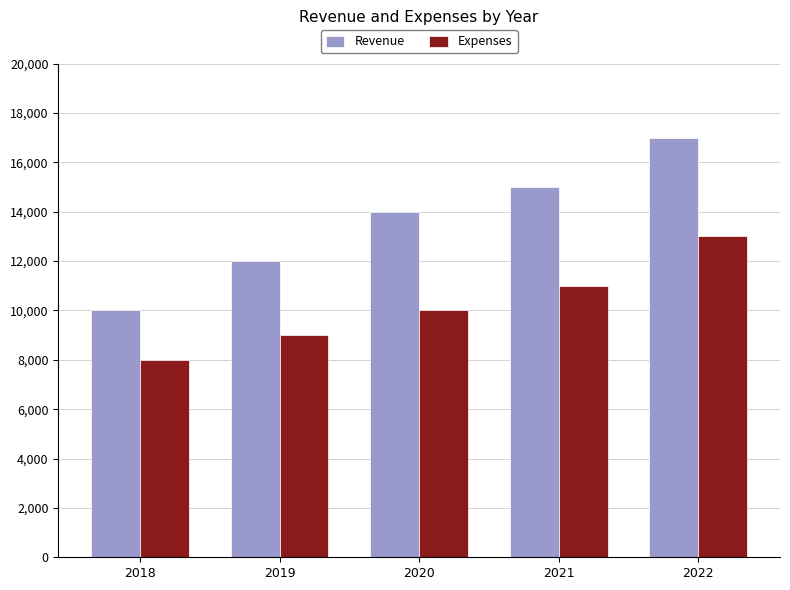

At which category is the sum across all series the highest?

2022